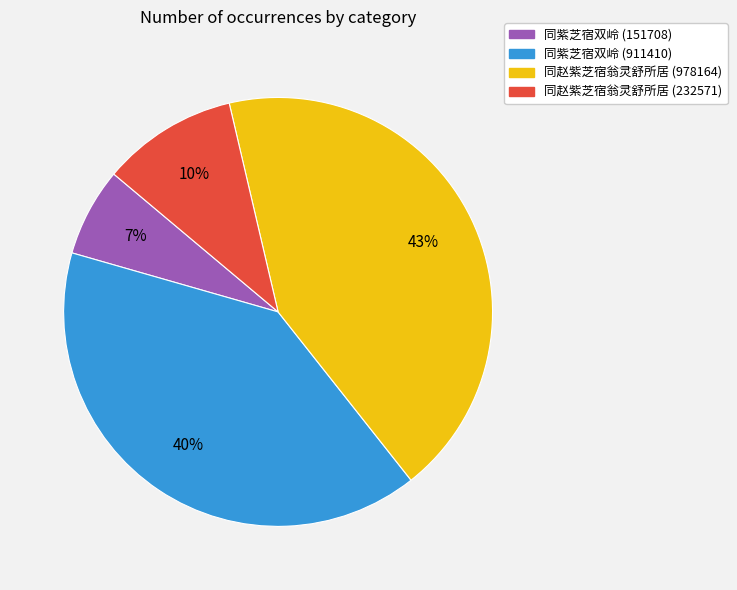

To the nearest percent, what is the difference between the 同紫芝宿双岭 (911410) and 同紫芝宿双岭 (151708) slice percentages?

33%